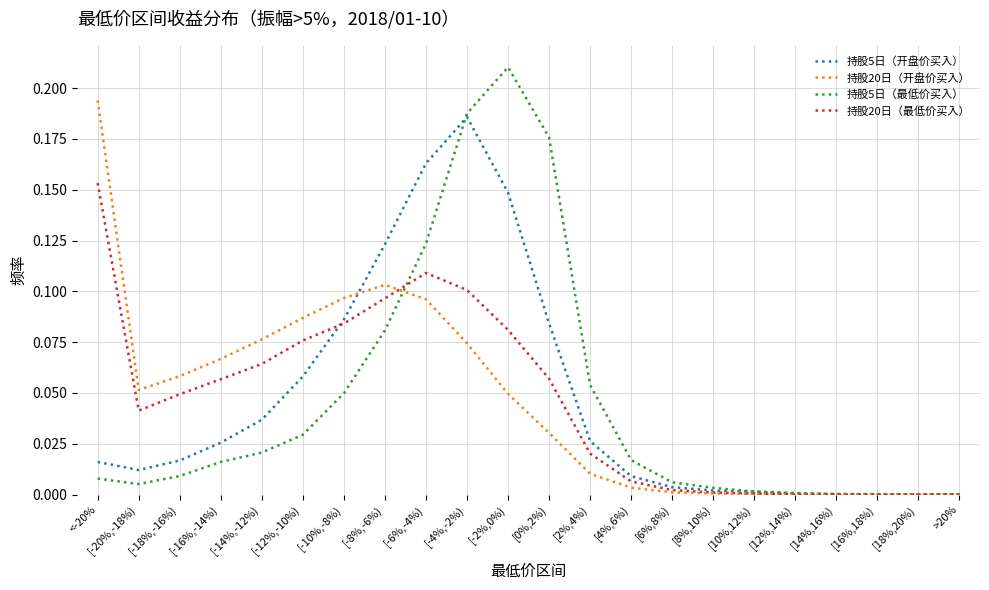

The 持股20日（开盘价买入） series shows 0.1 at [-20%,-18%). True or false?

True